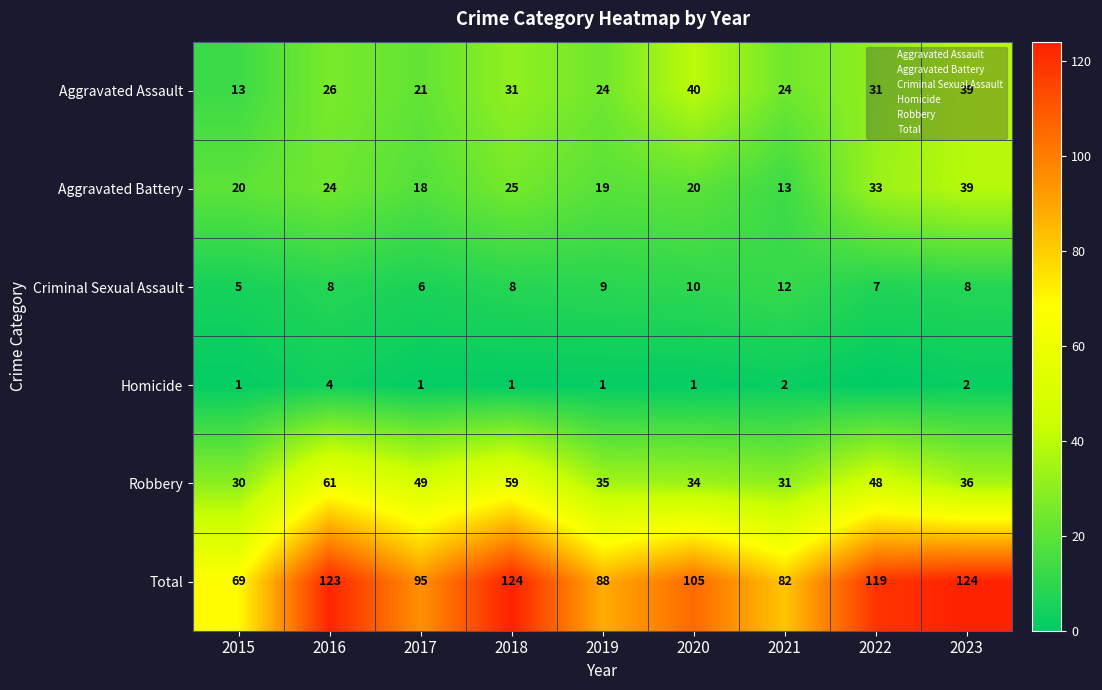

How many values in the Aggravated Assault series exceed 26?

4